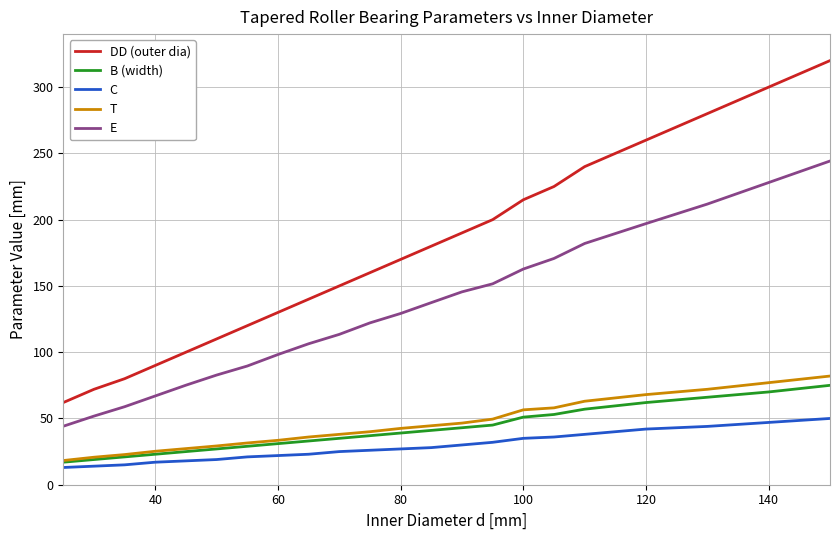

True or false: DD (outer dia) and B (width) cross at least once.

False